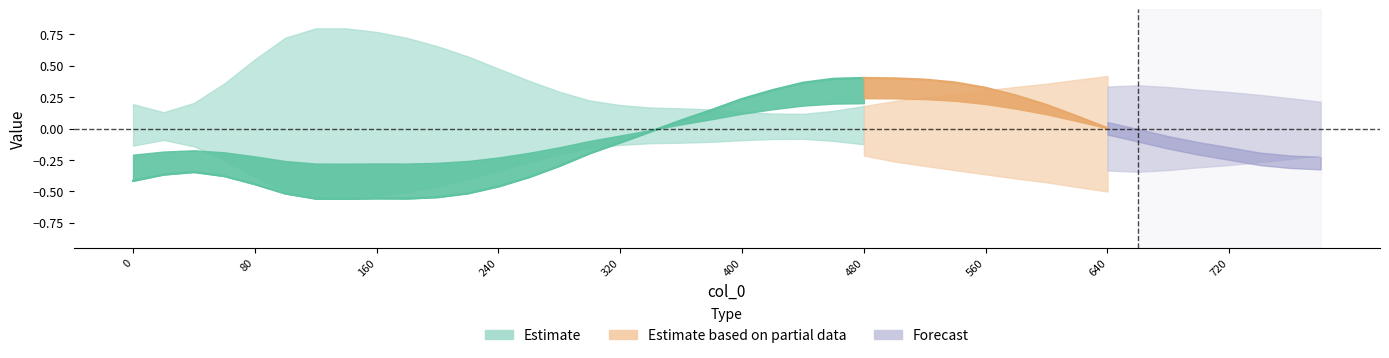

Reading left to right, list all the values displayed in this chart.

col_3: 0=-0.4	1=-0.4	2=-0.3	3=-0.4	4=-0.4	5=-0.5	6=-0.6	7=-0.6	8=-0.6	9=-0.6	10=-0.5	11=-0.5	12=-0.5	13=-0.4	14=-0.3	15=-0.2	16=-0.1	17=-0.0	18=0.1	19=0.1	20=0.2	21=0.3	22=0.4	23=0.4	24=0.4	25=0.4	26=0.4	27=0.4	28=0.3	29=0.3	30=0.2	31=0.1	32=0.0	33=-0.1	34=-0.2	35=-0.3	36=-0.4	37=-0.5	38=-0.5	39=-0.6
col_5: 0=0.2	1=0.1	2=0.2	3=0.4	4=0.6	5=0.7	6=0.8	7=0.8	8=0.8	9=0.7	10=0.7	11=0.6	12=0.5	13=0.4	14=0.3	15=0.2	16=0.2	17=0.2	18=0.2	19=0.2	20=0.1	21=0.1	22=0.1	23=0.1	24=0.2	25=0.2	26=0.2	27=0.3	28=0.3	29=0.3	30=0.4	31=0.4	32=0.4	33=0.4	34=0.4	35=0.4	36=0.4	37=0.3	38=0.3	39=0.3